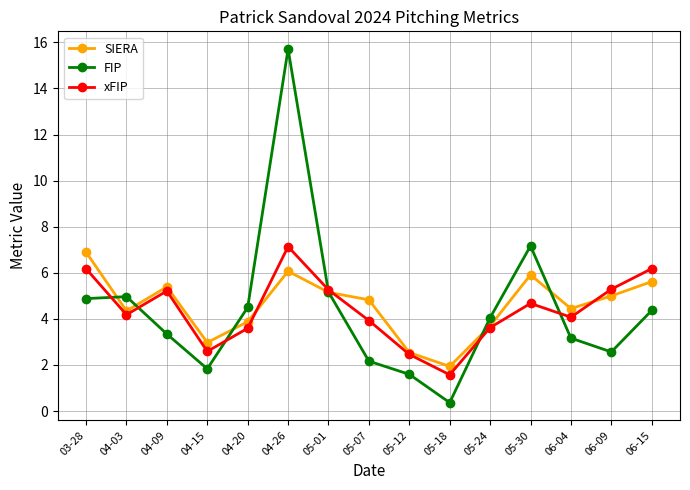

At which category does xFIP reach its first local peak?

04-09